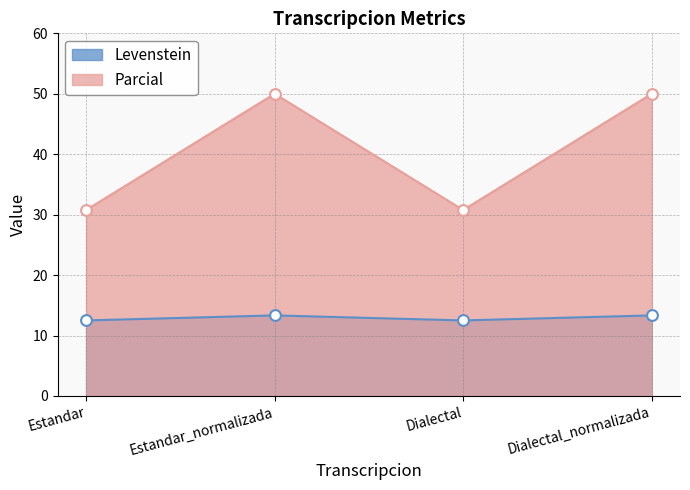

At how many categories does at least one series exceed 43?

2